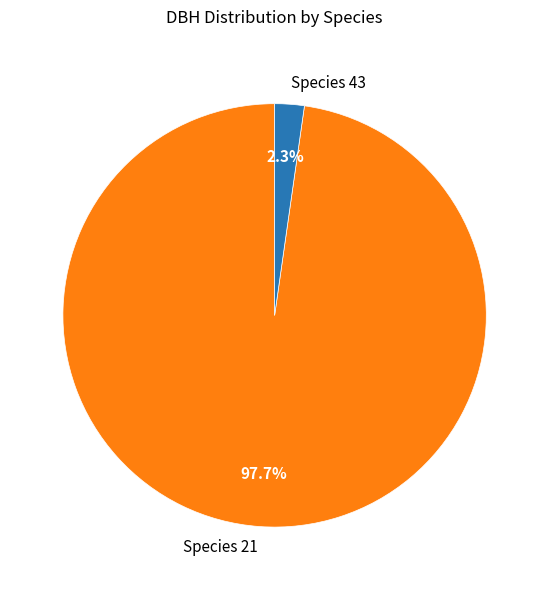

To the nearest percent, what is the difference between the largest and smallest slice percentages?

95%